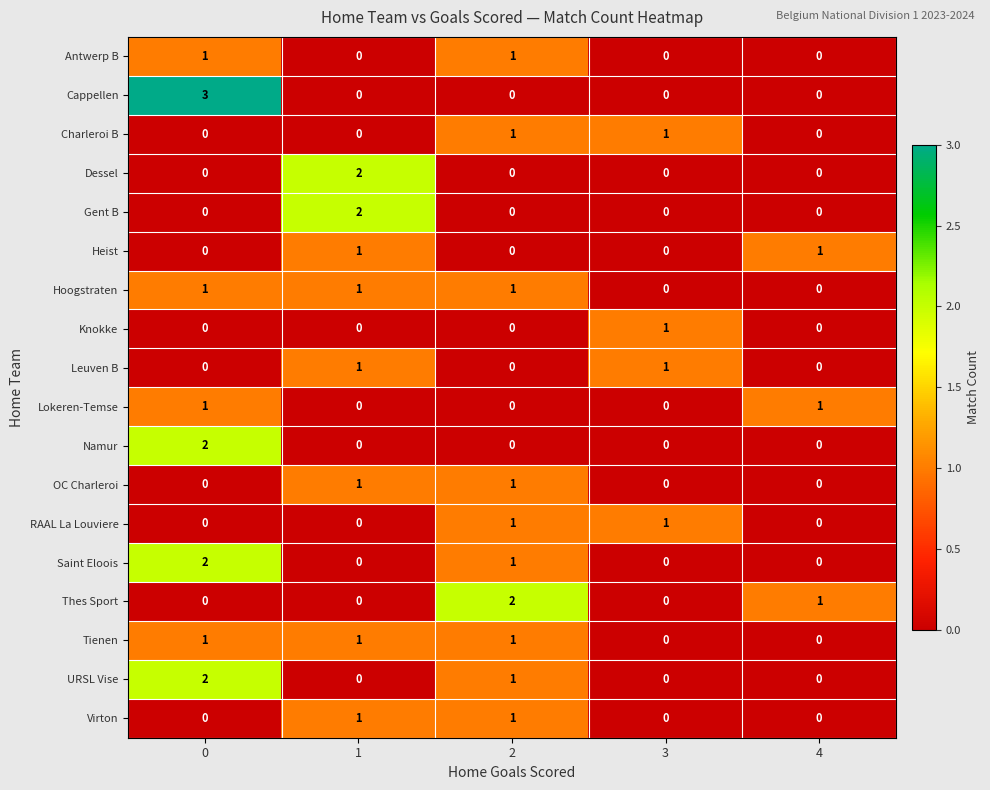

What is the total value across all series at 0?

13